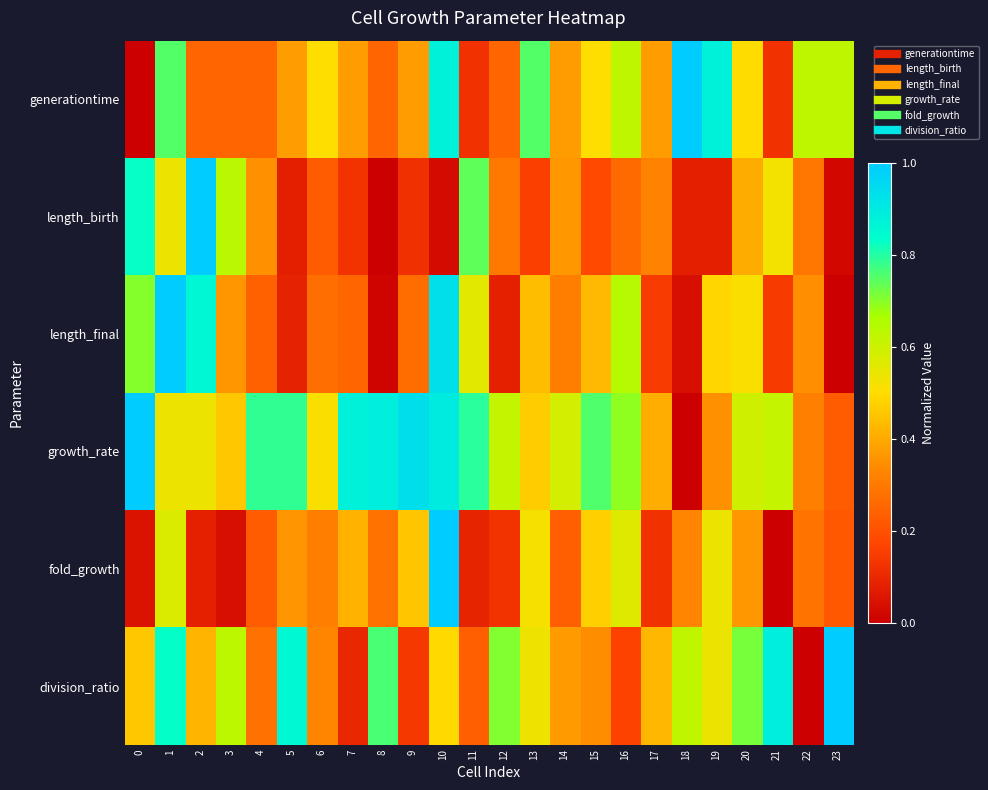

Which series has the largest total across all categories?

growth_rate